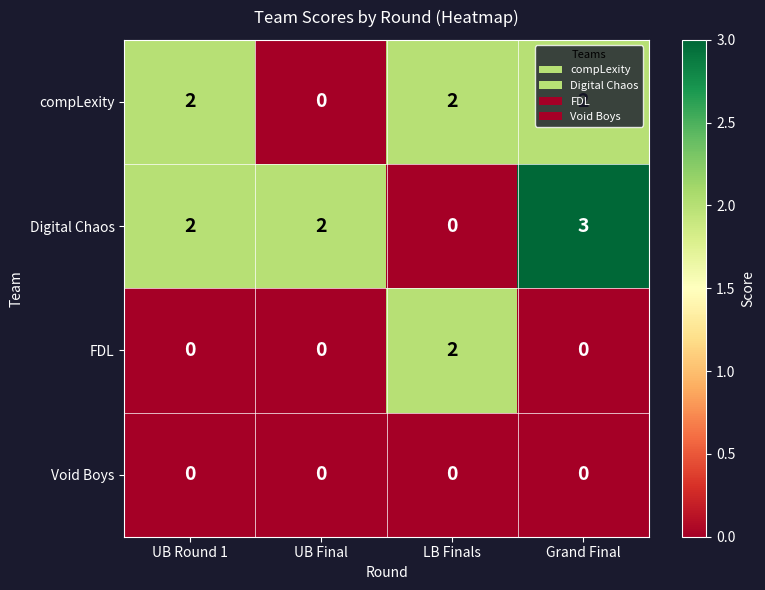

Which category has the highest value across all series?

Grand Final